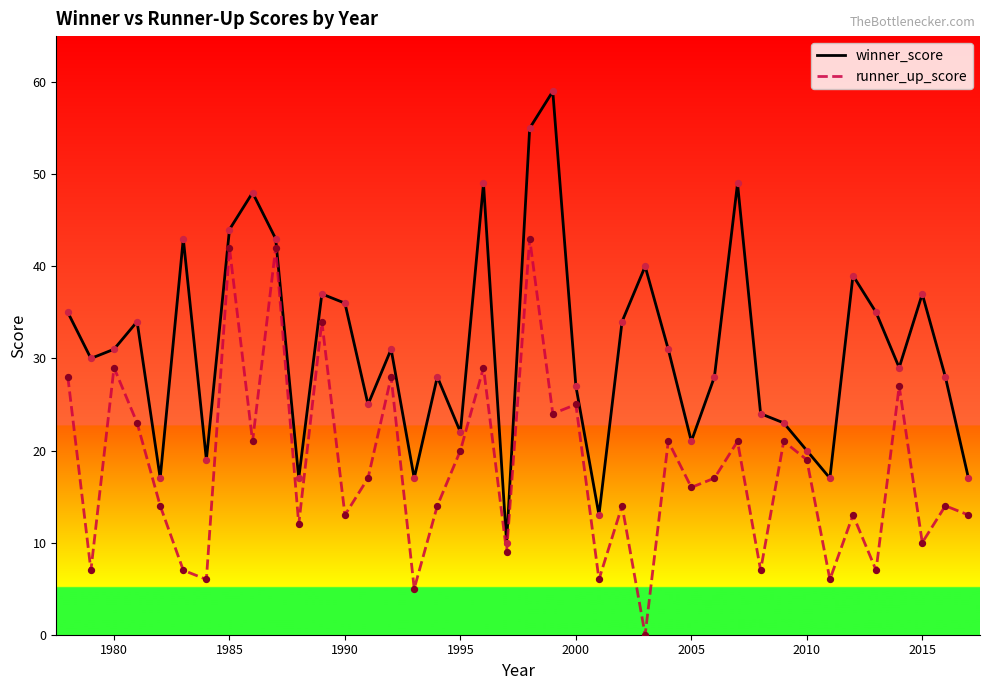

What are all the series names shown in the legend?

winner_score, runner_up_score